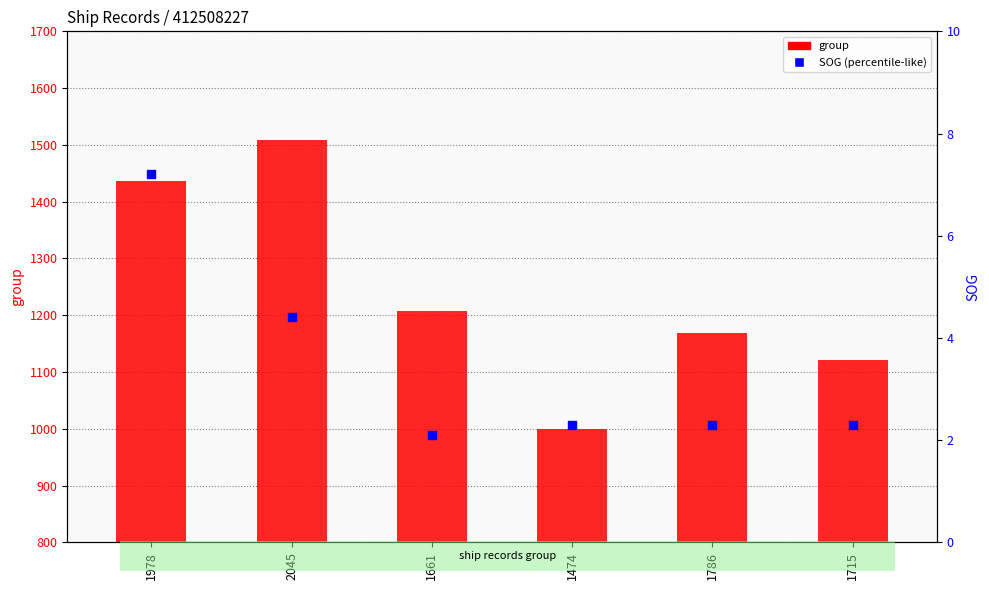

At how many categories does at least one series exceed 554?

6